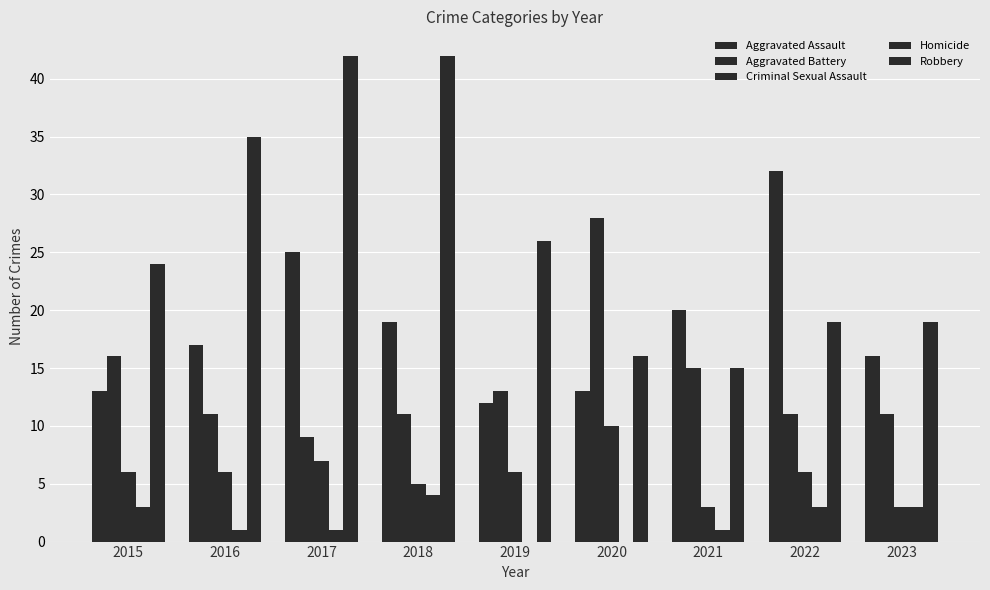

Reading right to left, transcribe all the data shown in this chart.

Aggravated Assault: 16	32	20	13	12	19	25	17	13
Aggravated Battery: 11	11	15	28	13	11	9	11	16
Criminal Sexual Assault: 3	6	3	10	6	5	7	6	6
Homicide: 3	3	1	0	0	4	1	1	3
Robbery: 19	19	15	16	26	42	42	35	24